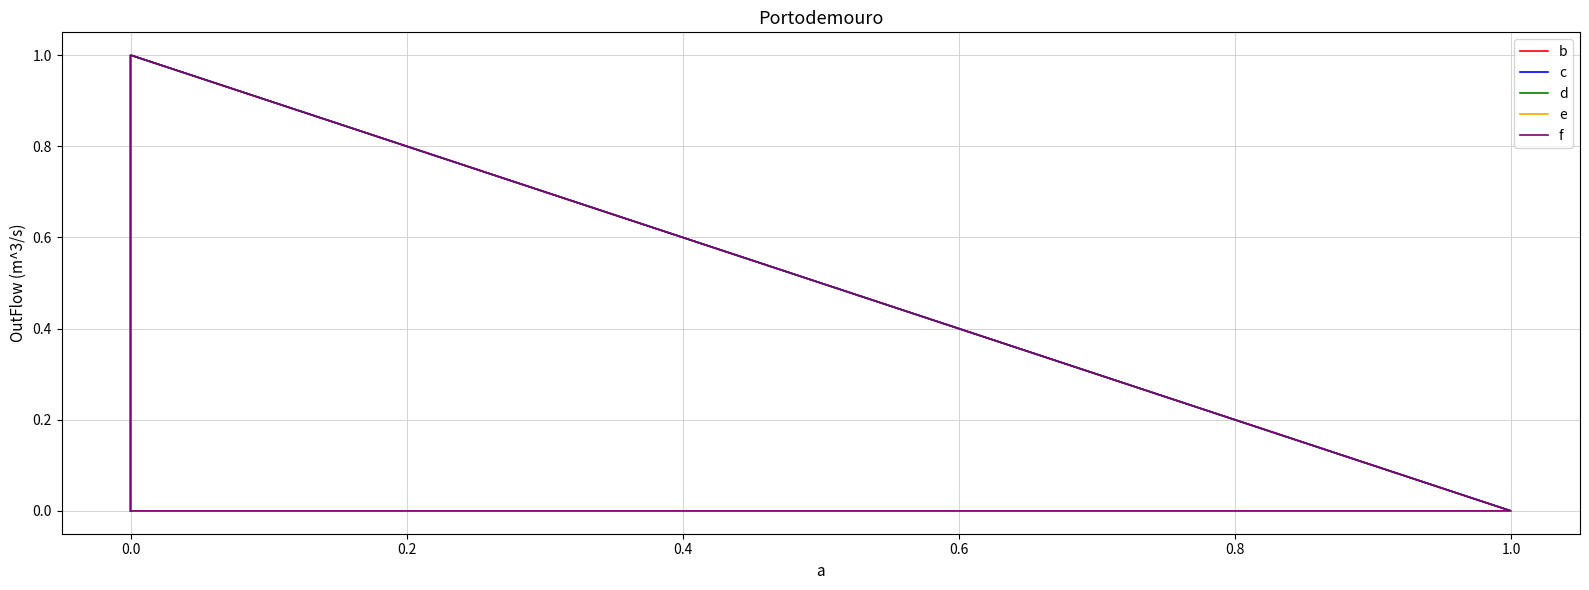

Is the value of c at 0.0 greater than the value of b at 0.0?

No